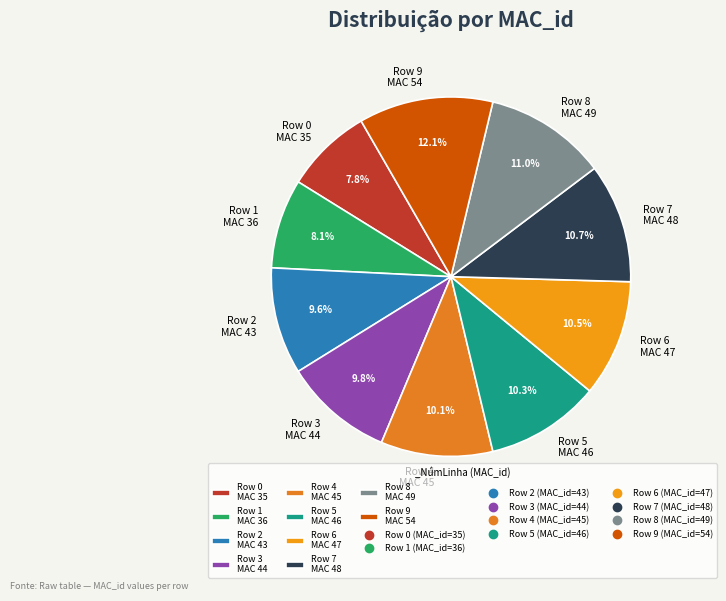

Count the number of slices in the pie.

10